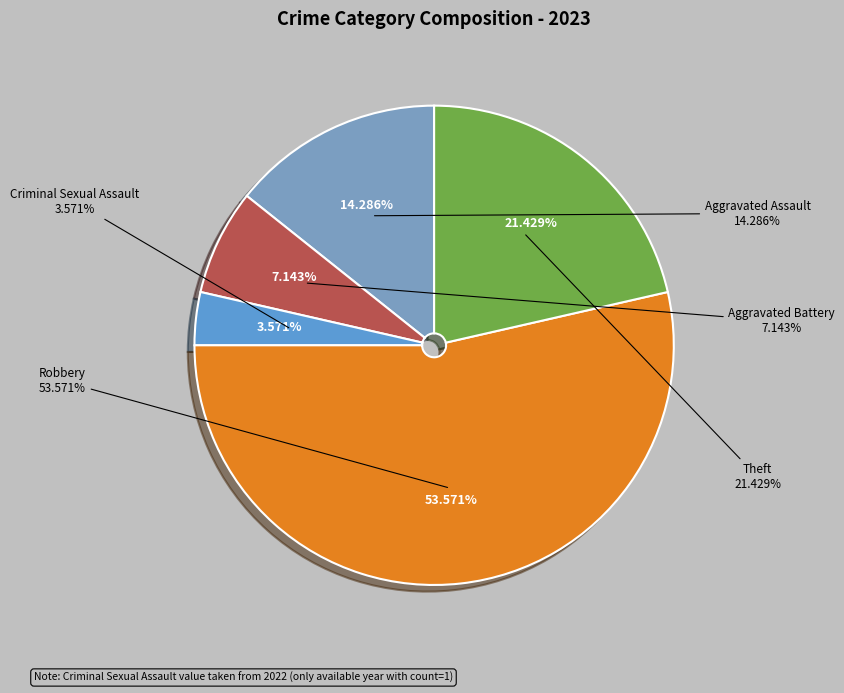

Count the number of slices in the pie.

5